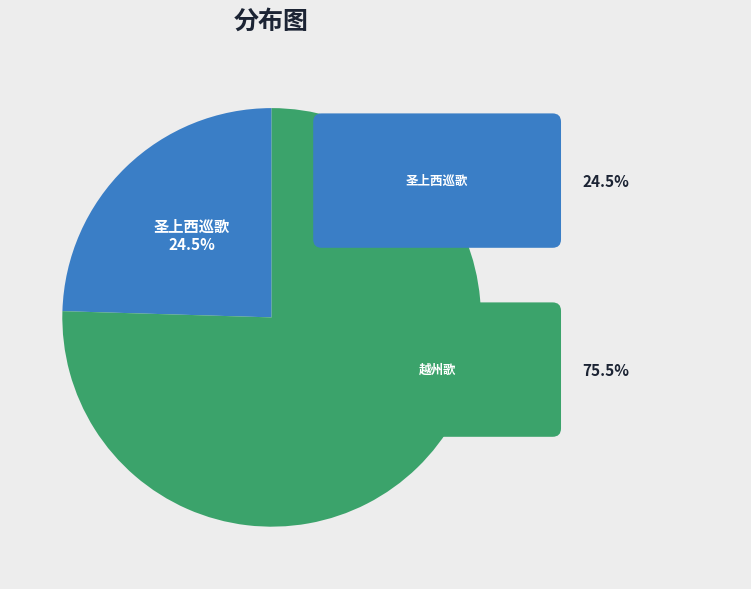

Is there any slice that represents more than half of the pie?

Yes